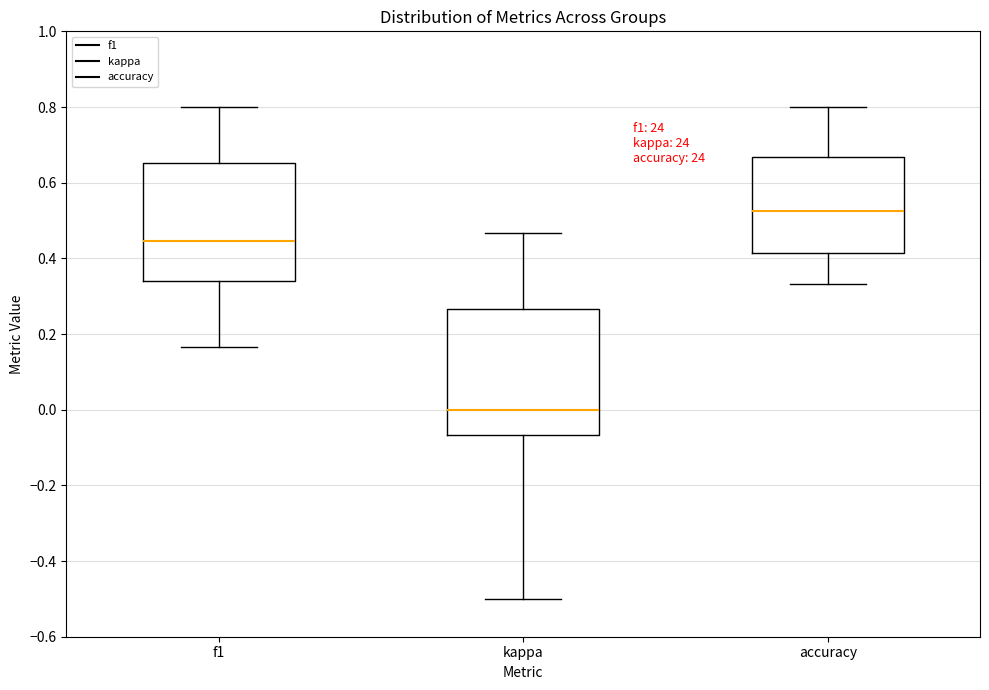

Reading left to right, transcribe this box plot: for each box, give where its median line is, the range the box spans, and where its two whiskers end, as read against the y-axis. The values are not printed on the chart, so give them approximately, as read against the axis.

f1: median 0.44, box 0.34 to 0.66, whiskers 0.16 to 0.80
kappa: median 0.00, box -0.06 to 0.26, whiskers -0.50 to 0.46
accuracy: median 0.52, box 0.42 to 0.66, whiskers 0.34 to 0.80